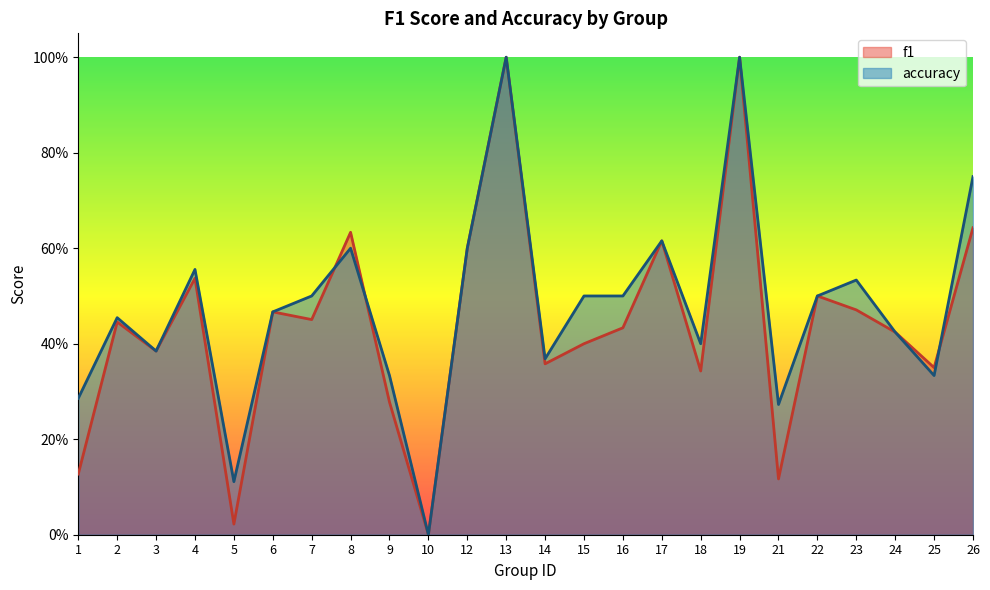

Where is the first local minimum for accuracy?

3